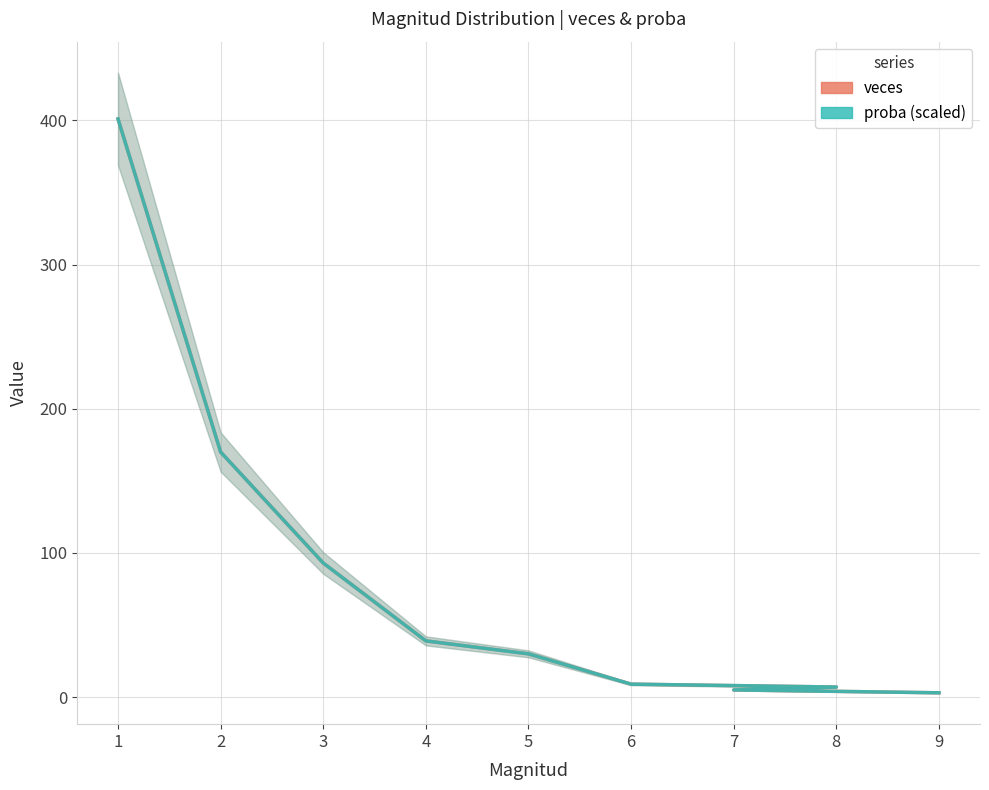

What is the value of the veces point at the 6th from the left?

9.0